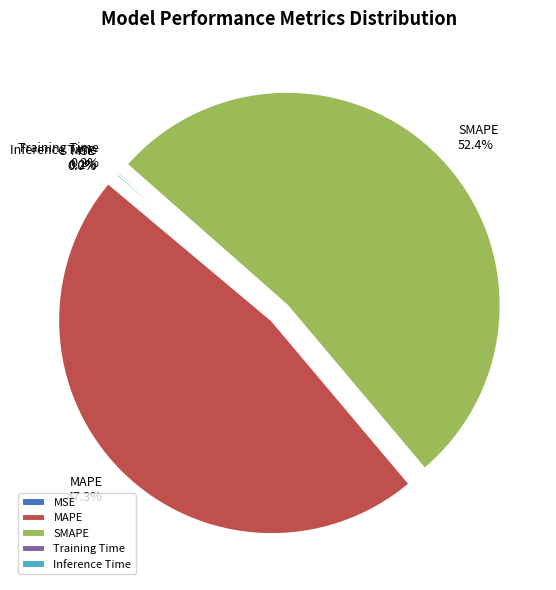

Which category accounts for the majority?

SMAPE